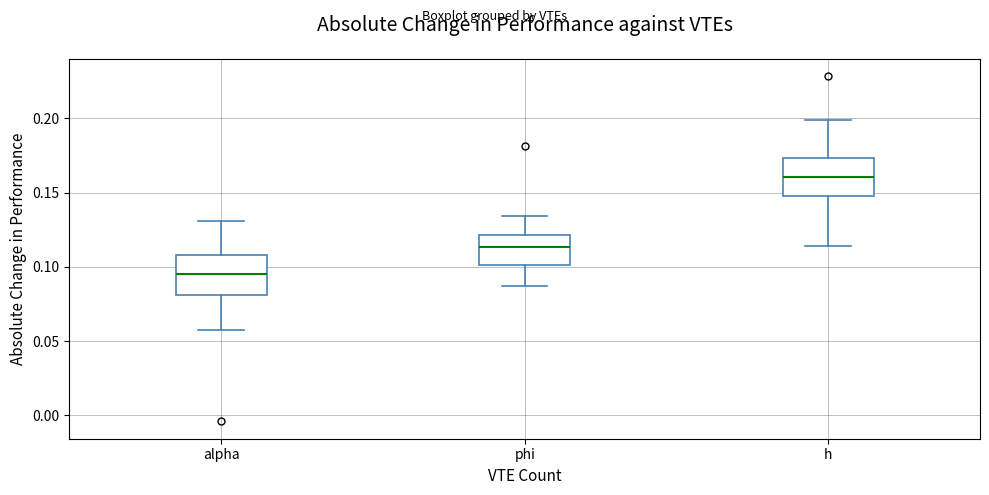

Reading left to right, transcribe this box plot: for each box, give where its median line is, the range the box spans, and where its two whiskers end, as read against the y-axis. The values are not printed on the chart, so give them approximately, as read against the axis.

alpha: median 0.095, box 0.080 to 0.110, whiskers 0.055 to 0.130
phi: median 0.115, box 0.100 to 0.120, whiskers 0.085 to 0.135
h: median 0.160, box 0.150 to 0.175, whiskers 0.115 to 0.200